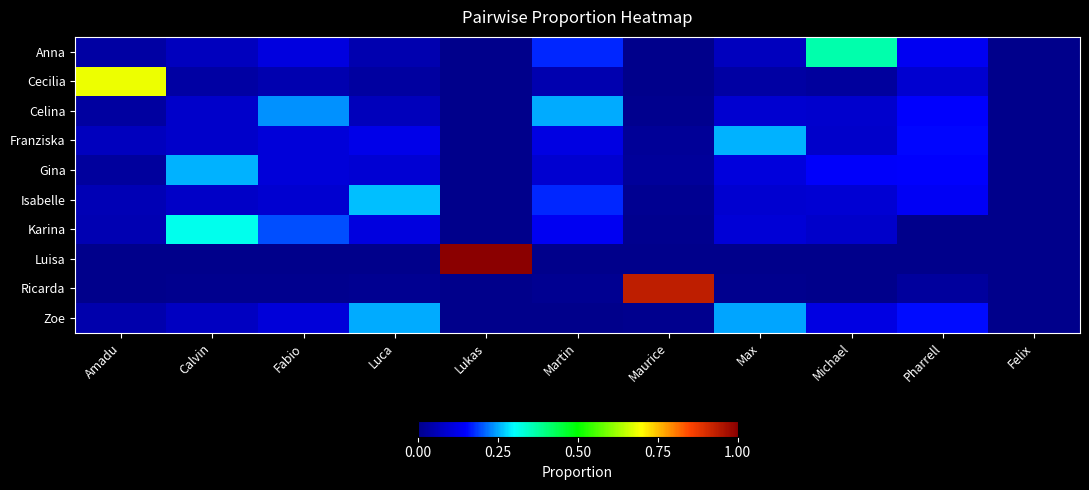

How many categories are shown in the chart?

11